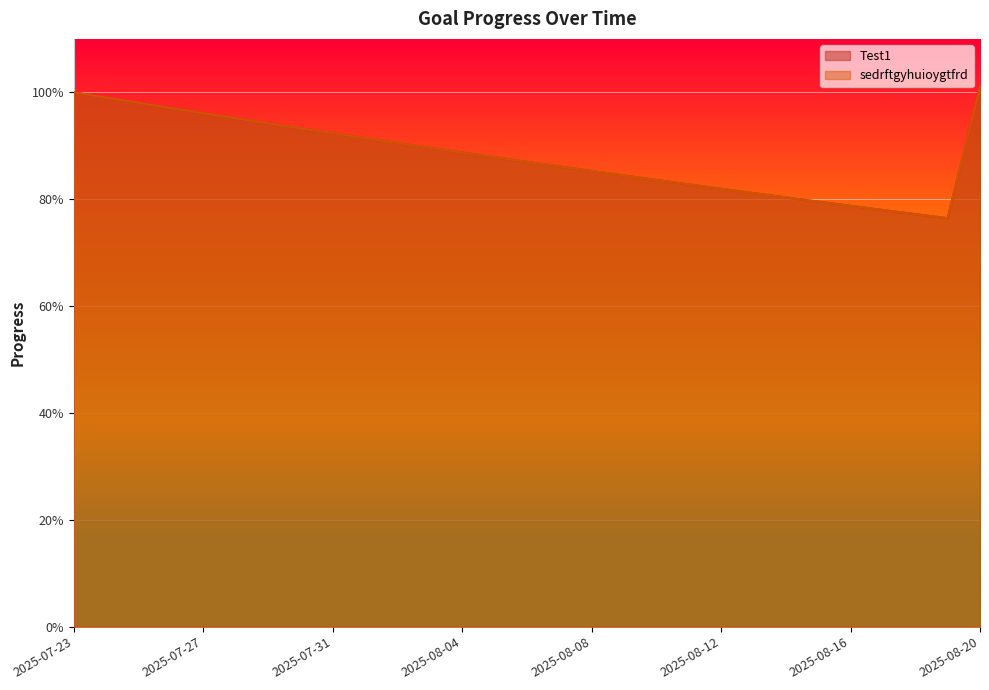

At which category is the sum across all series the highest?

2025-08-20